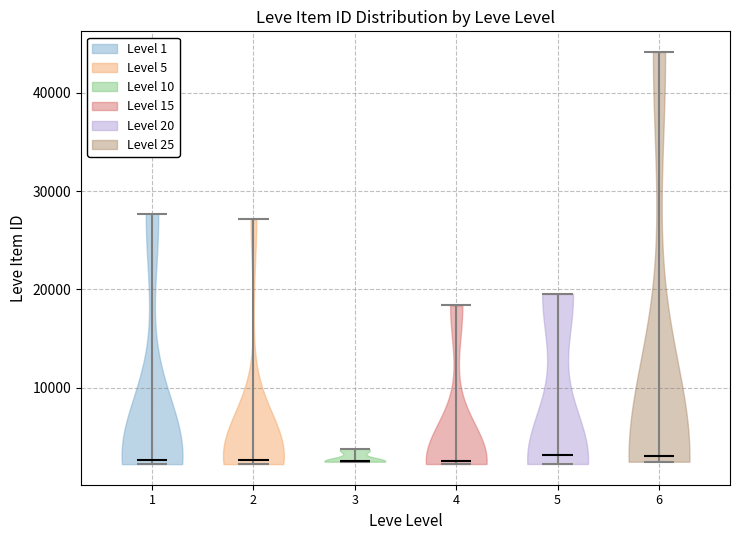

Reading left to right, read every violin against the y-axis: where its median line is, and the lowest and highest points it reaches. The values are not printed on the chart, so give them approximately, as read against the axis.

1: median line 3000, lowest point 2000, highest point 28000
2: median line 3000, lowest point 2000, highest point 27000
3: median line 3000, lowest point 2000, highest point 4000
4: median line 3000, lowest point 2000, highest point 18000
5: median line 3000, lowest point 2000, highest point 20000
6: median line 3000, lowest point 2000, highest point 44000